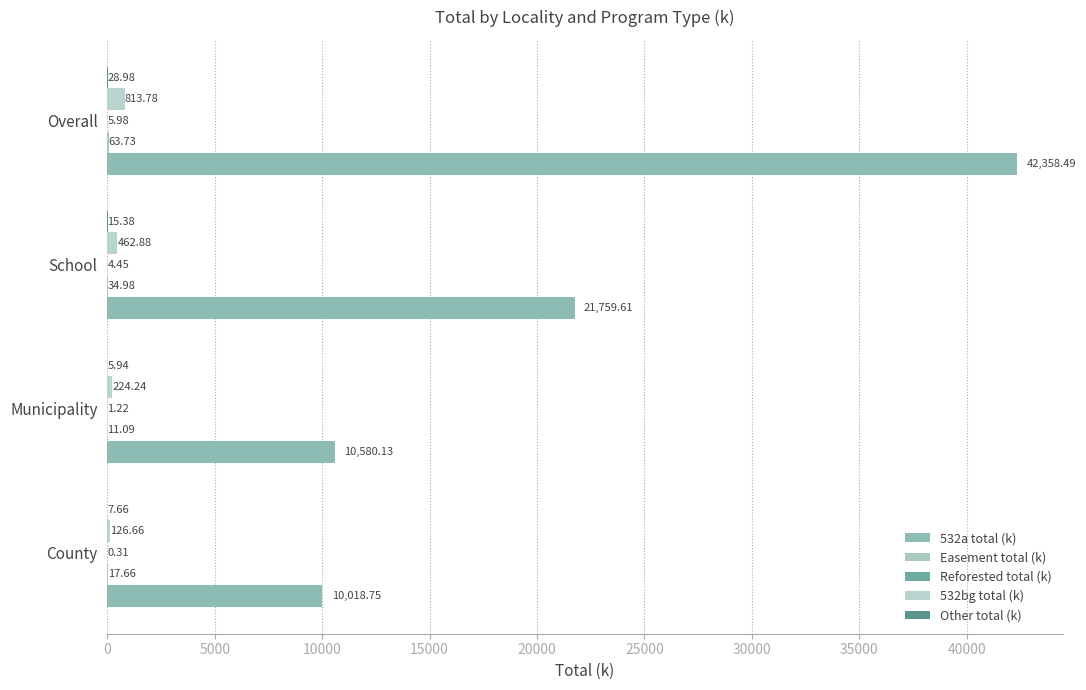

Which series has the largest total across all categories?

532a total (k)